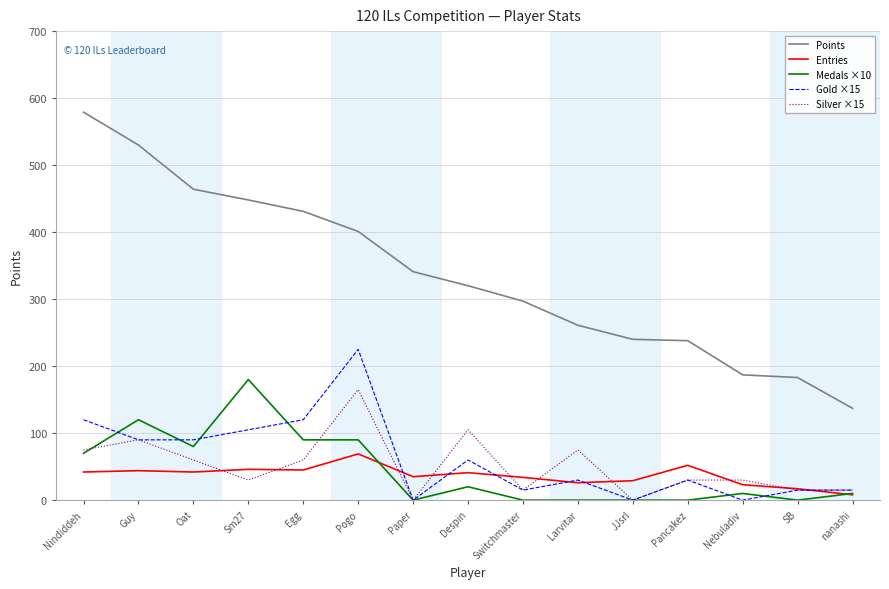

Where does the Gold ×15 series first go above 30?

Nindiddeh